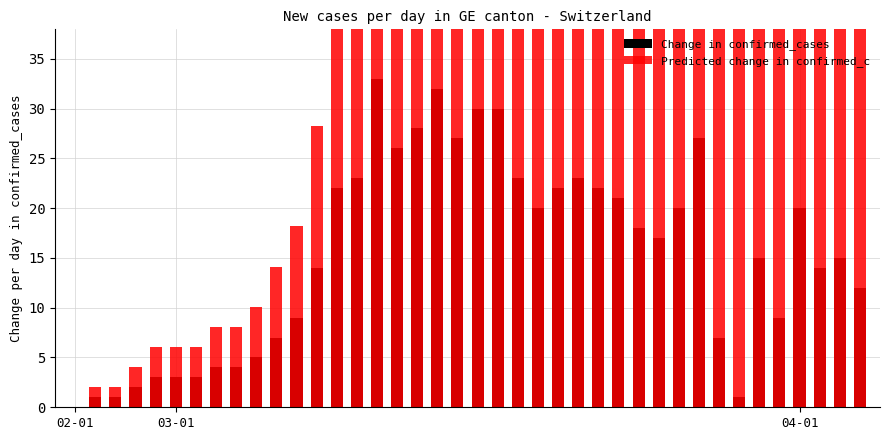

What are all the series names shown in the legend?

Change in confirmed_cases, Predicted change in confirmed_c